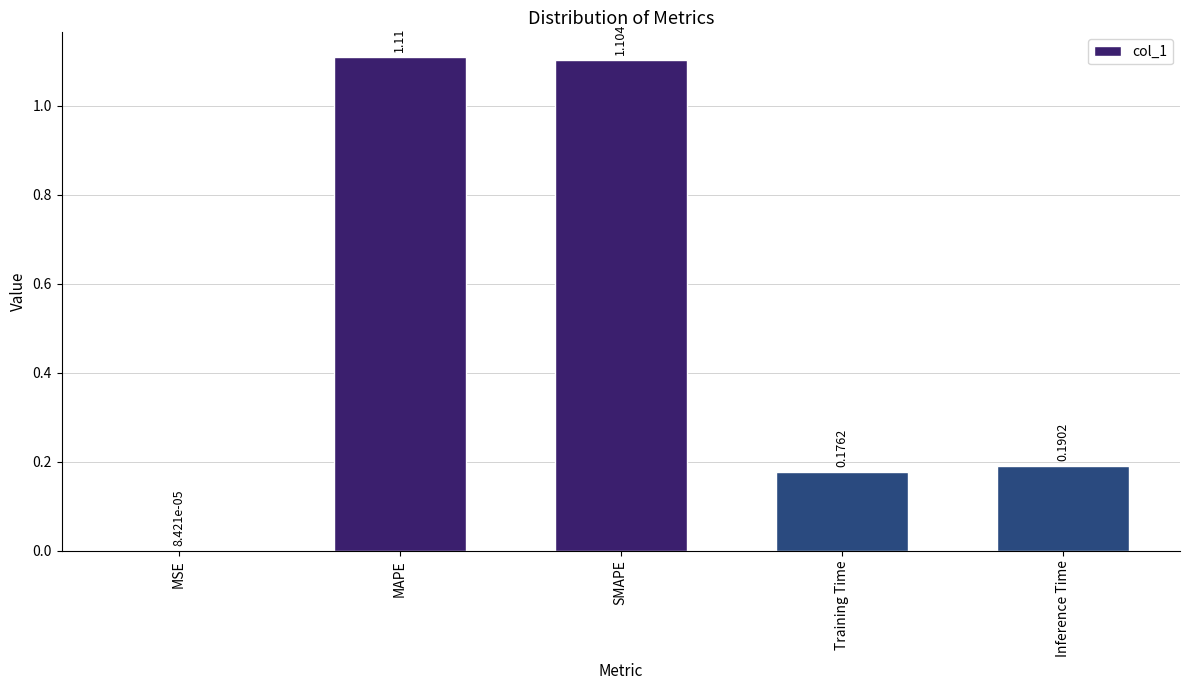

What is the change in value from MSE to MAPE?

+1.1